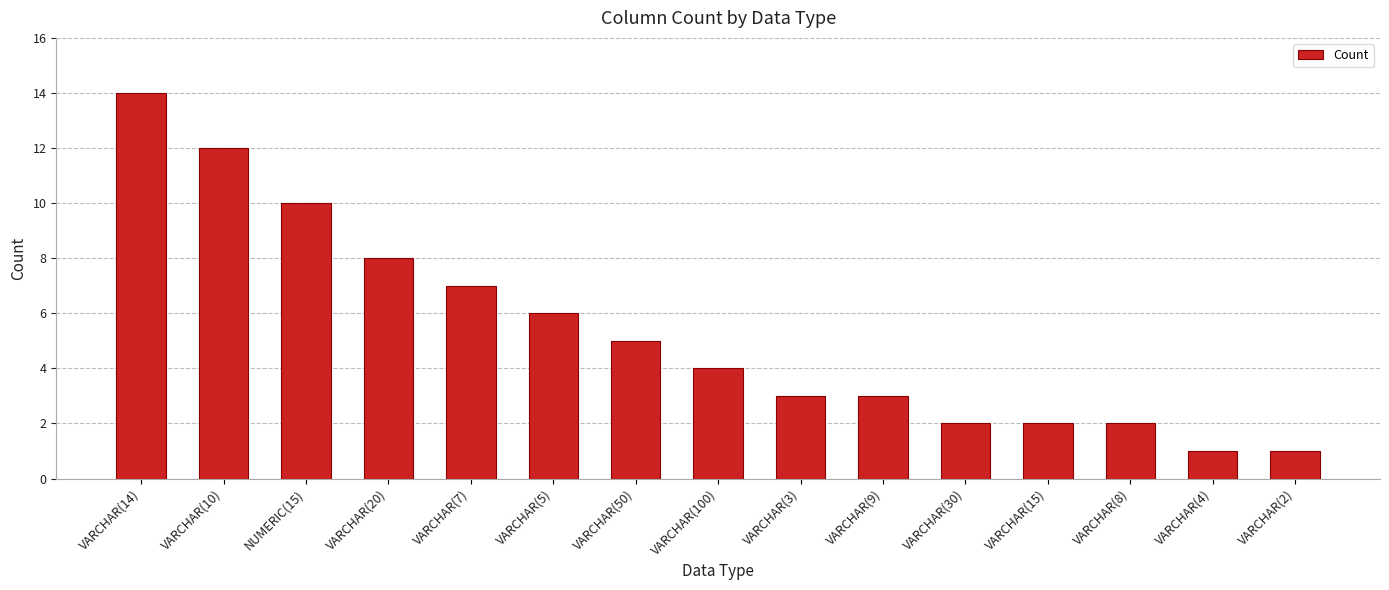

What is the ratio of the value at VARCHAR(100) to the value at VARCHAR(20)?

0.5